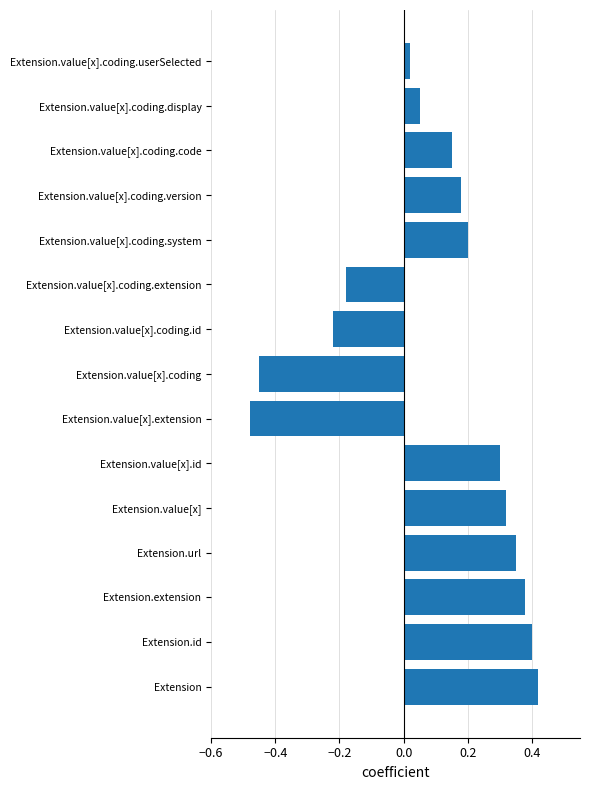

What is the change in value from Extension.extension to Extension.value[x].coding.display?

-0.3